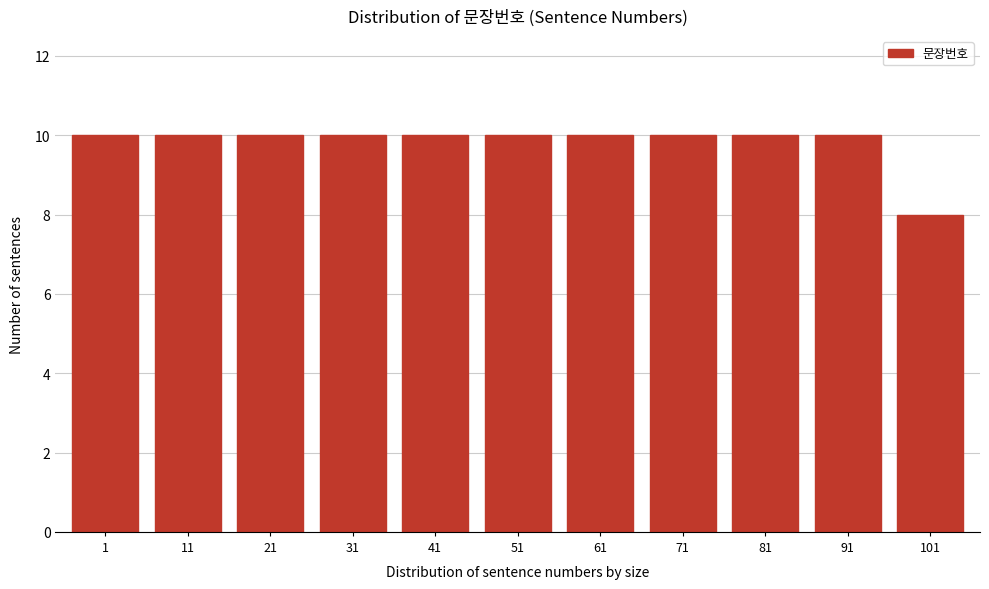

Reading left to right, transcribe all the data shown in this chart.

10	10	10	10	10	10	10	10	10	10	8